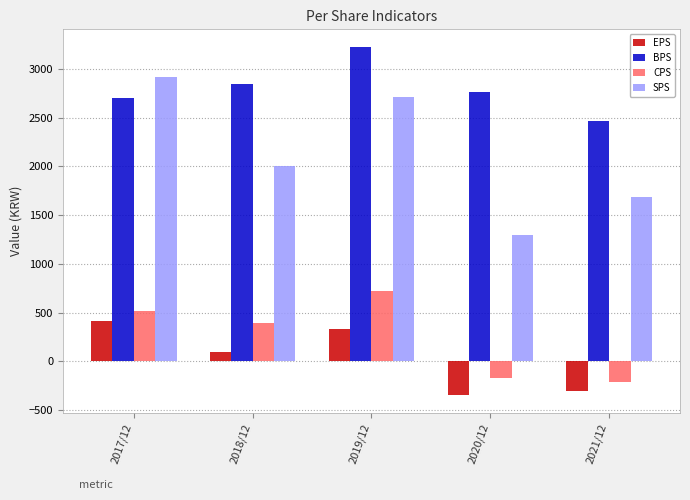

How many bars are there in total?

20